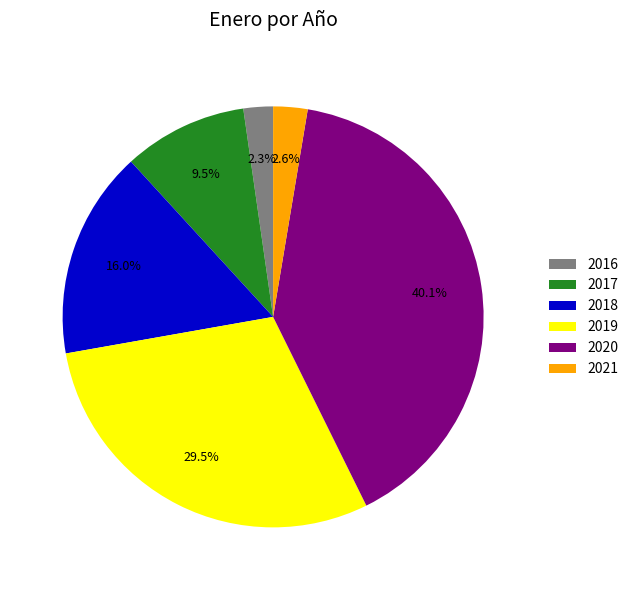

Combined, what portion of the pie is 2019 and 2016?

31.8%